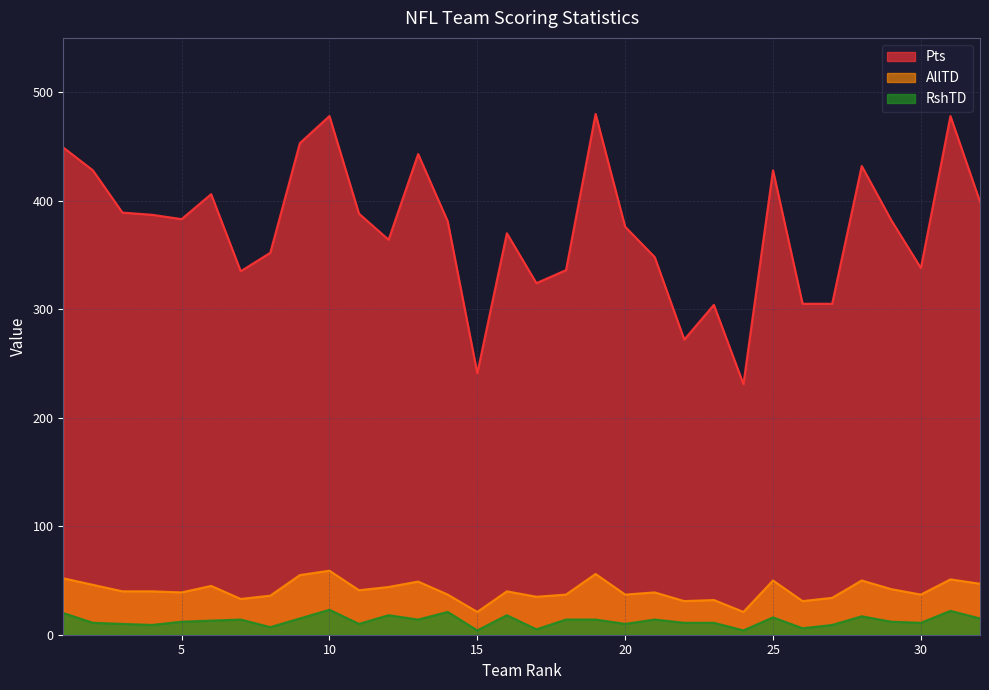

What is the value of the RshTD point at the 17th from the left?

5